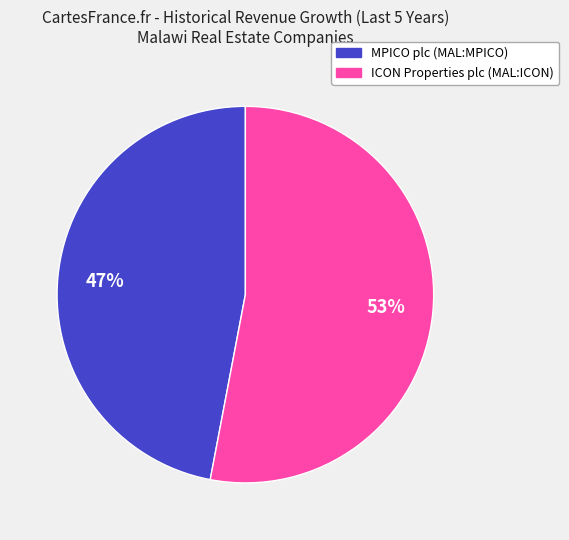

To the nearest percent, what is the difference between the ICON Properties plc (MAL:ICON) and MPICO plc (MAL:MPICO) slice percentages?

6%